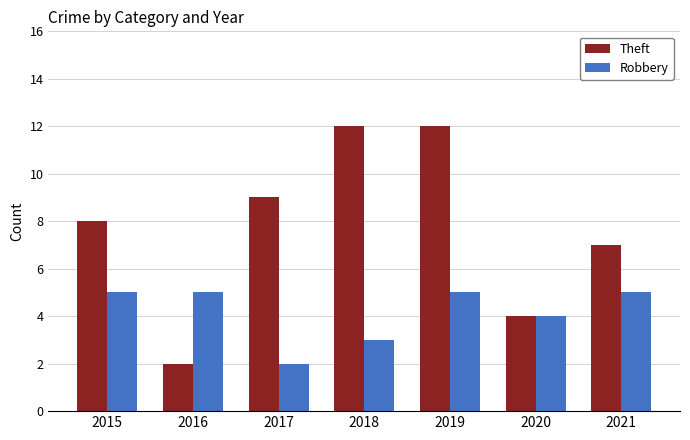

Is it true that Theft equals 12 at 2018?

True